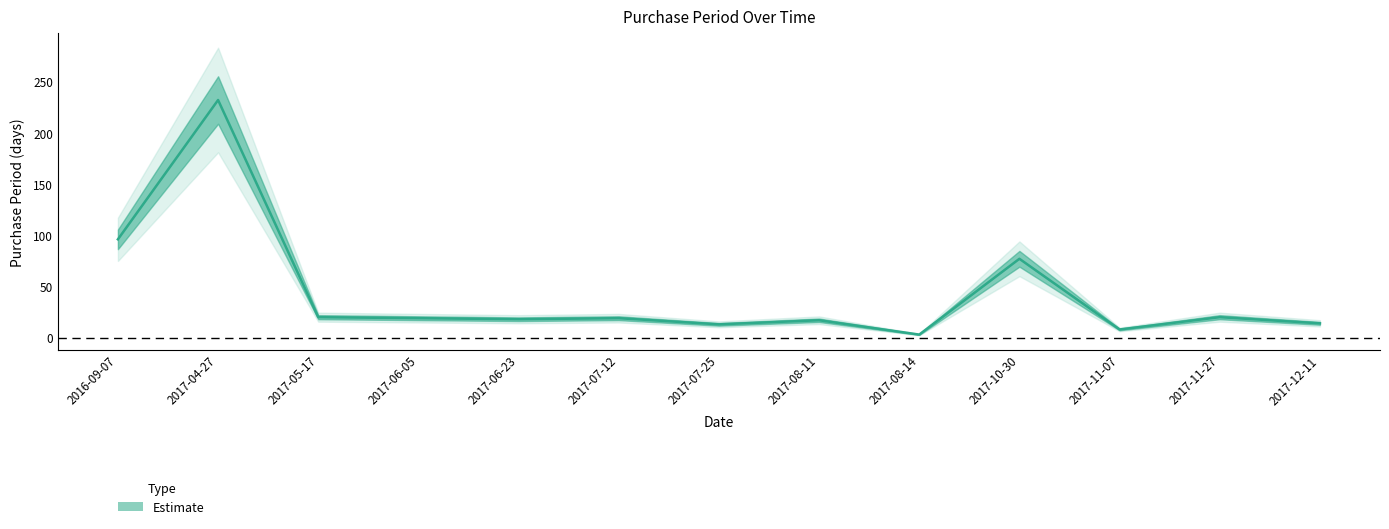

What is the label of the 7th point from the left?

2017-07-25